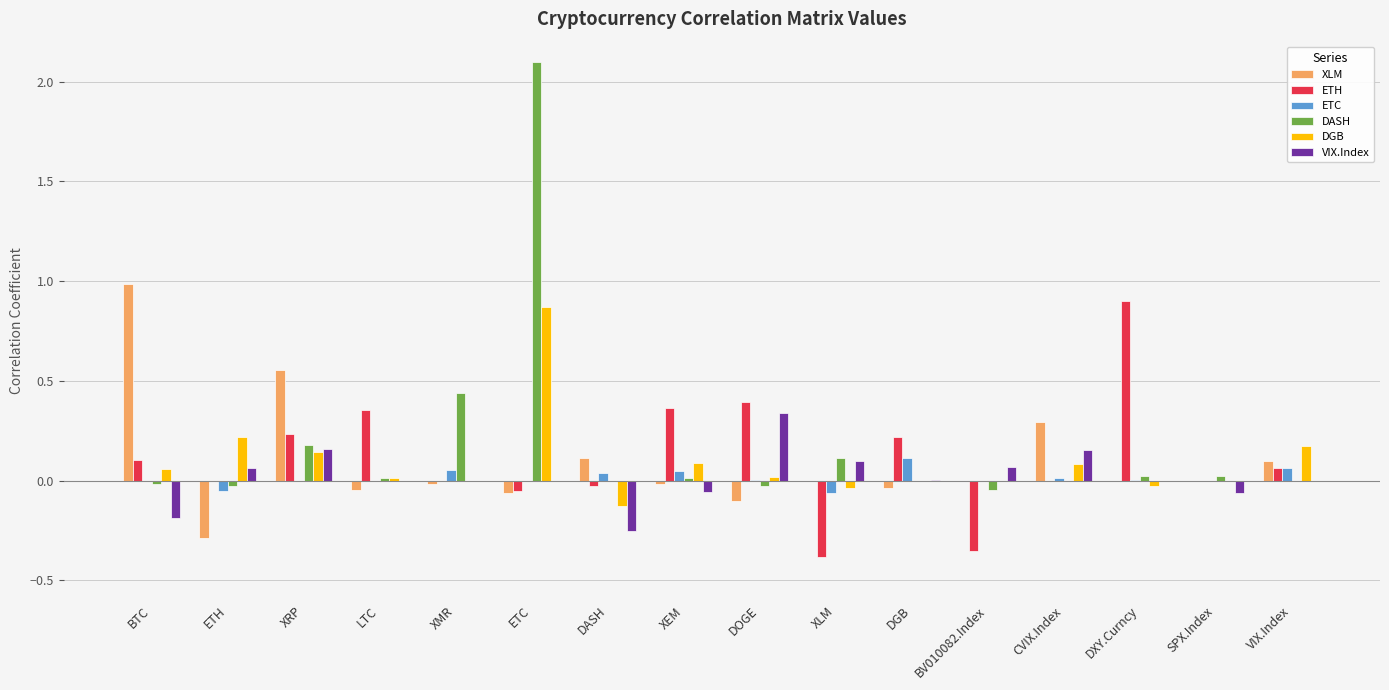

What are all the series names shown in the legend?

XLM, ETH, ETC, DASH, DGB, VIX.Index